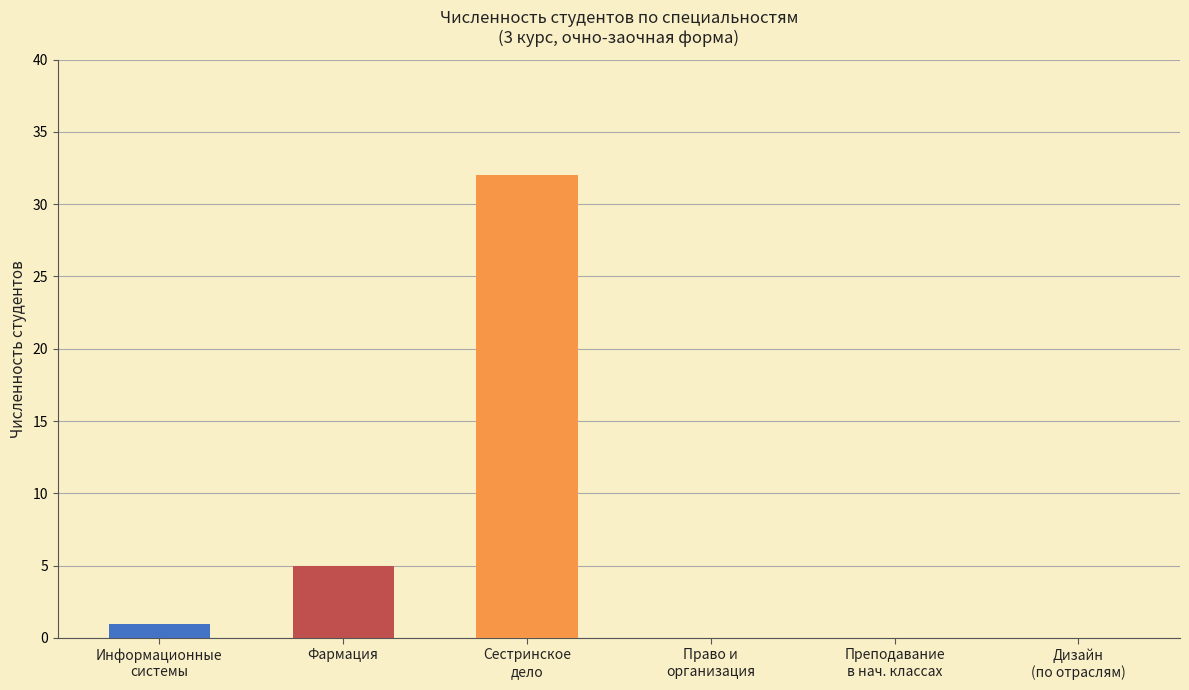

Reading left to right, what are all the values shown in this chart?

1	5	32	0	0	0